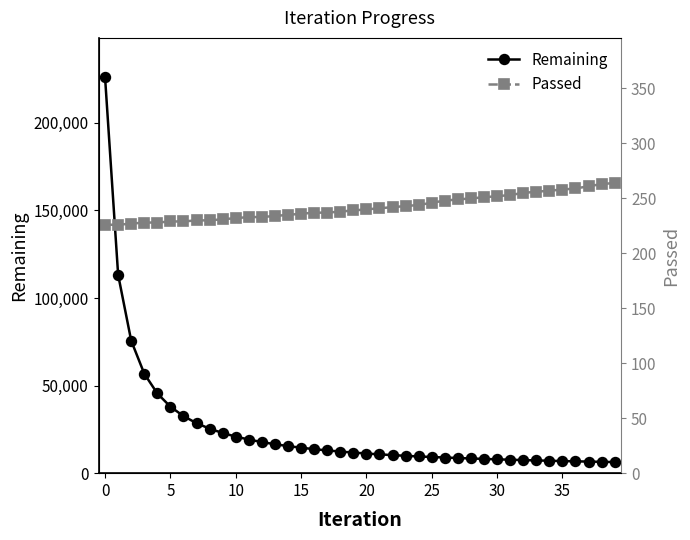

What are all the series names shown in the legend?

Remaining, Passed